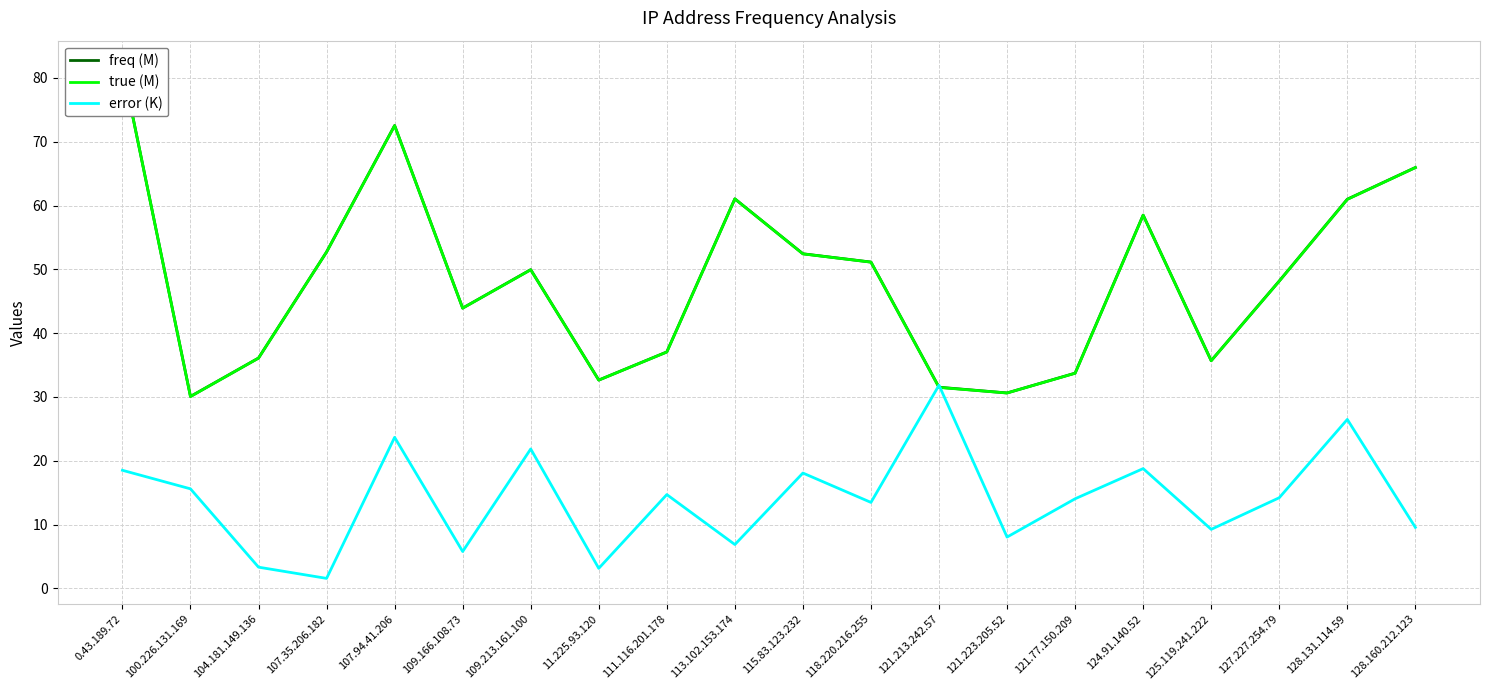

List the series in order of their peak value, highest first.

freq (M), true (M), error (K)